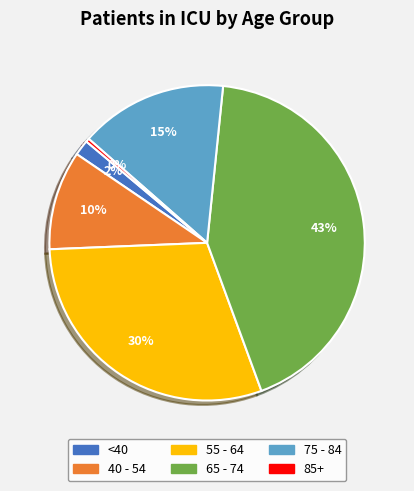

Is there a majority slice in this chart?

No